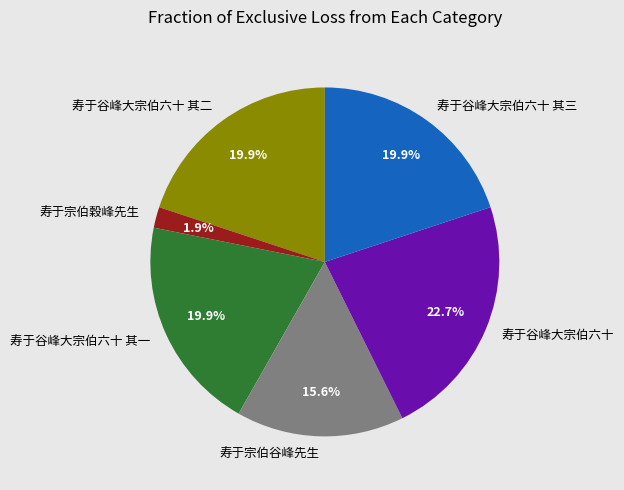

How many segments does this pie chart have?

6